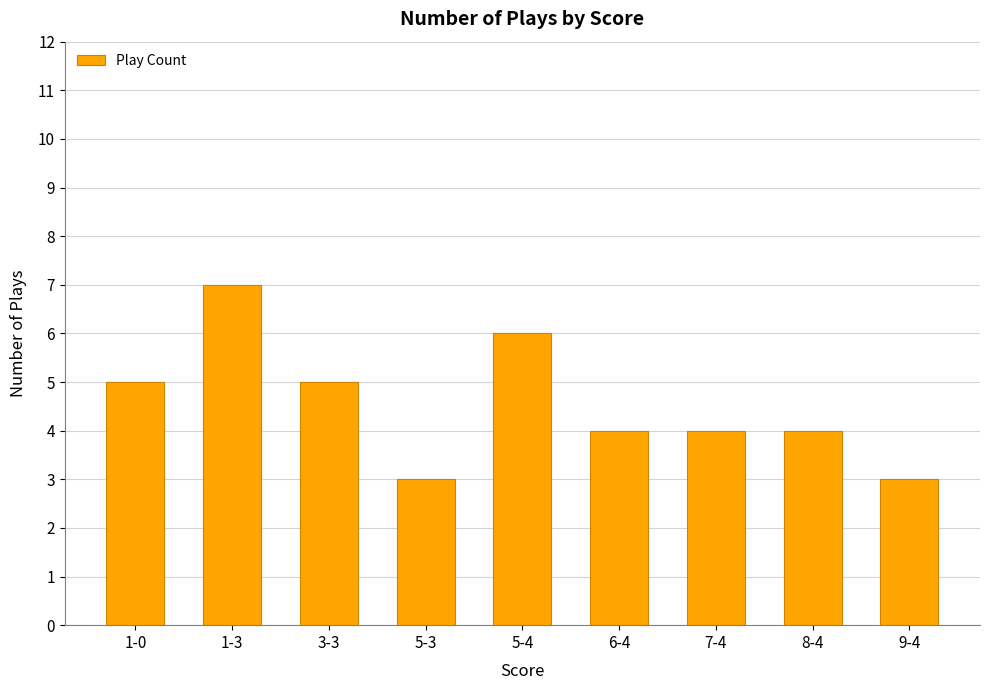

What is the difference between the maximum and minimum values?

4